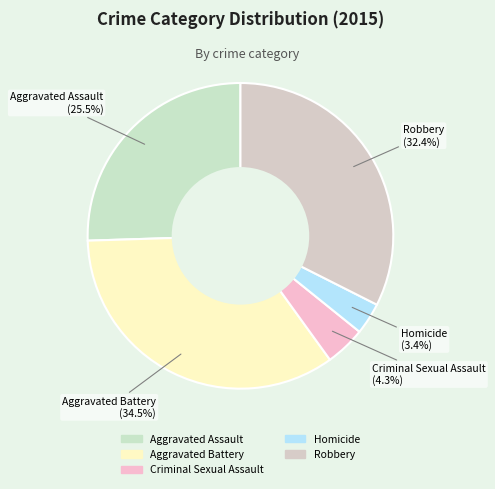

Between Aggravated Assault and Aggravated Battery, which is larger?

Aggravated Battery